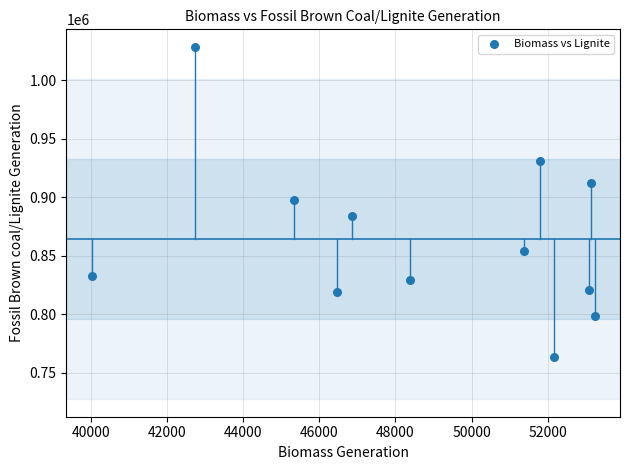

What is the average Y value?

864047.5